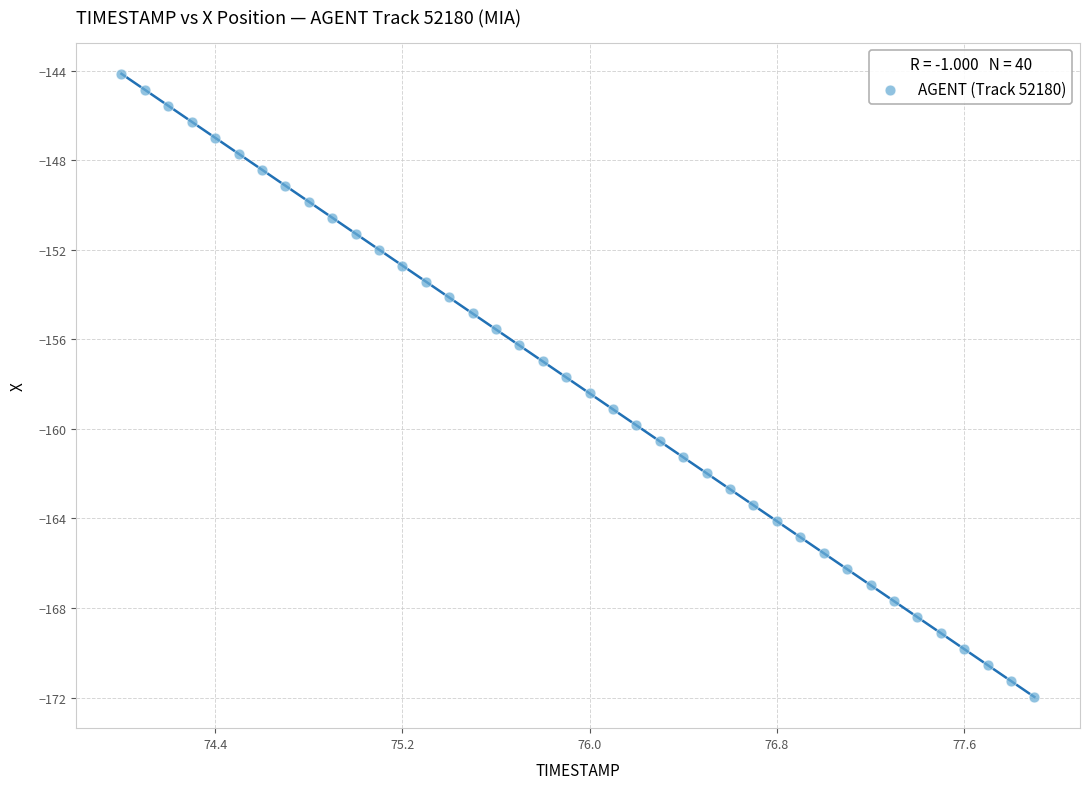

What is the range of X values (max minus min)?

3.9